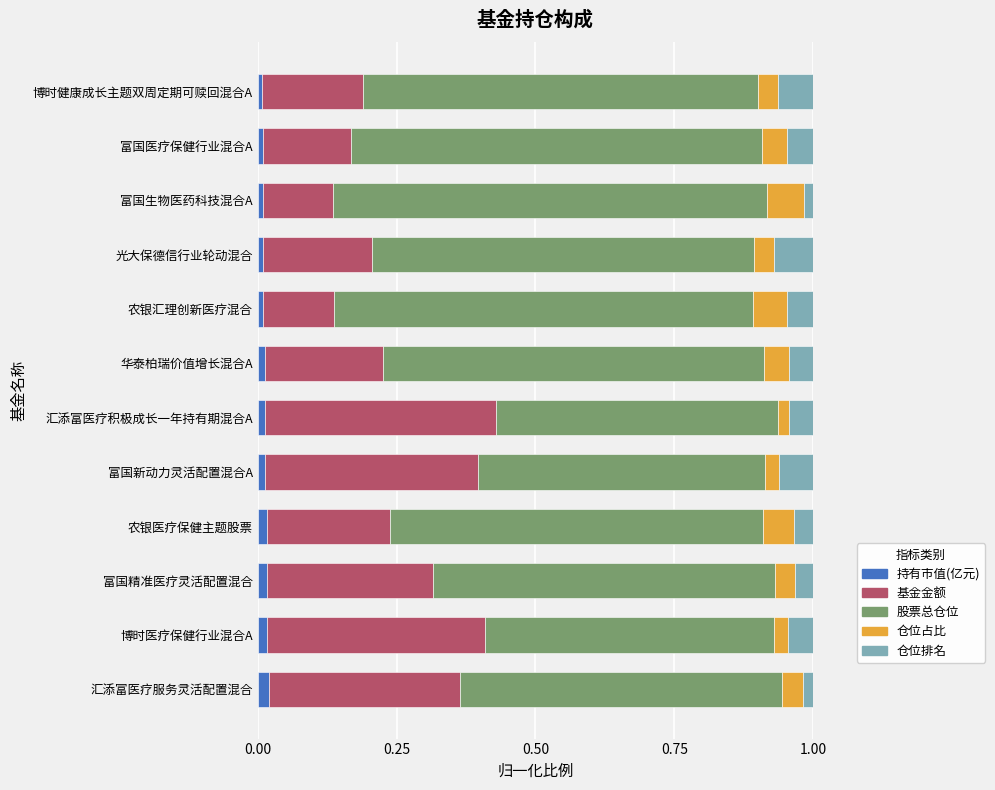

Is it true that 持有市值(亿元) equals 0.0 at 光大保德信行业轮动混合?

True